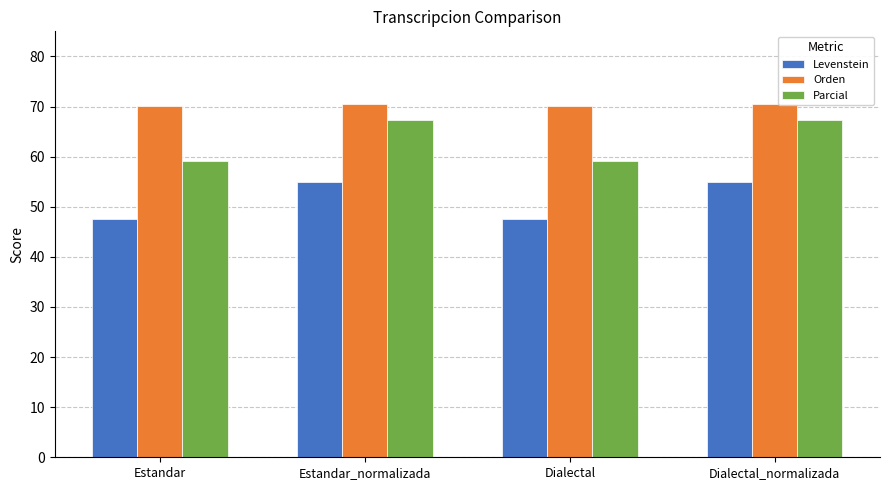

Rank the series at Dialectal_normalizada from lowest to highest value.

Levenstein, Parcial, Orden